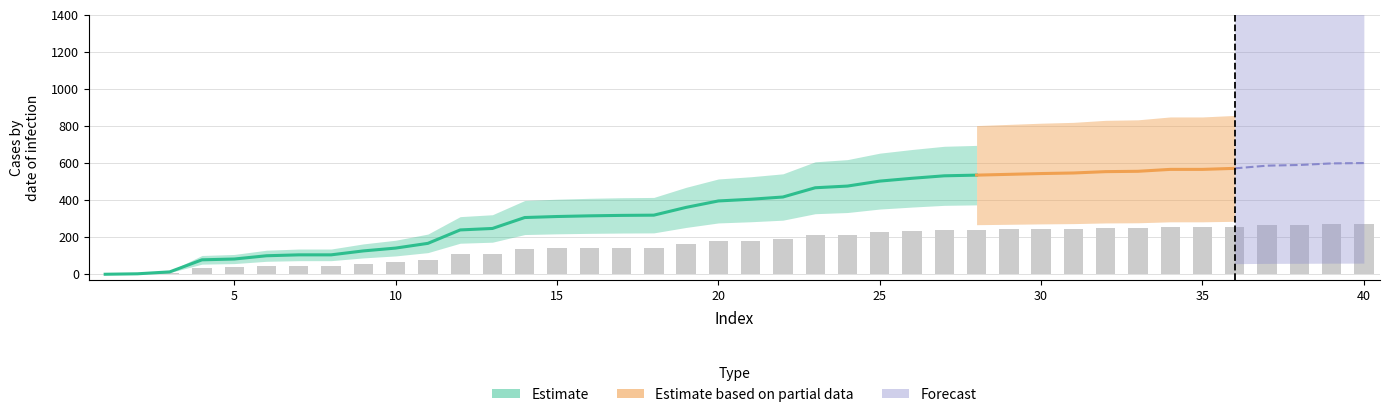

List the labels in order of value, largest first.

40, 39, 38, 37, 36, 34, 35, 33, 32, 31, 30, 29, 28, 27, 26, 25, 24, 23, 22, 21, 20, 19, 18, 17, 16, 15, 14, 13, 12, 11, 10, 9, 7, 8, 6, 5, 4, 3, 2, 1